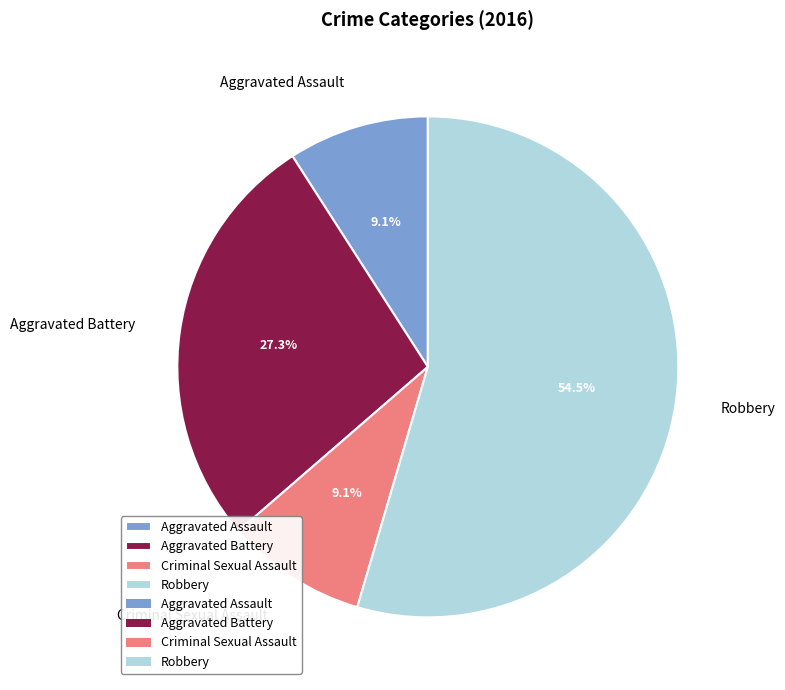

The Robbery slice represents 42% of the pie. True or false?

False